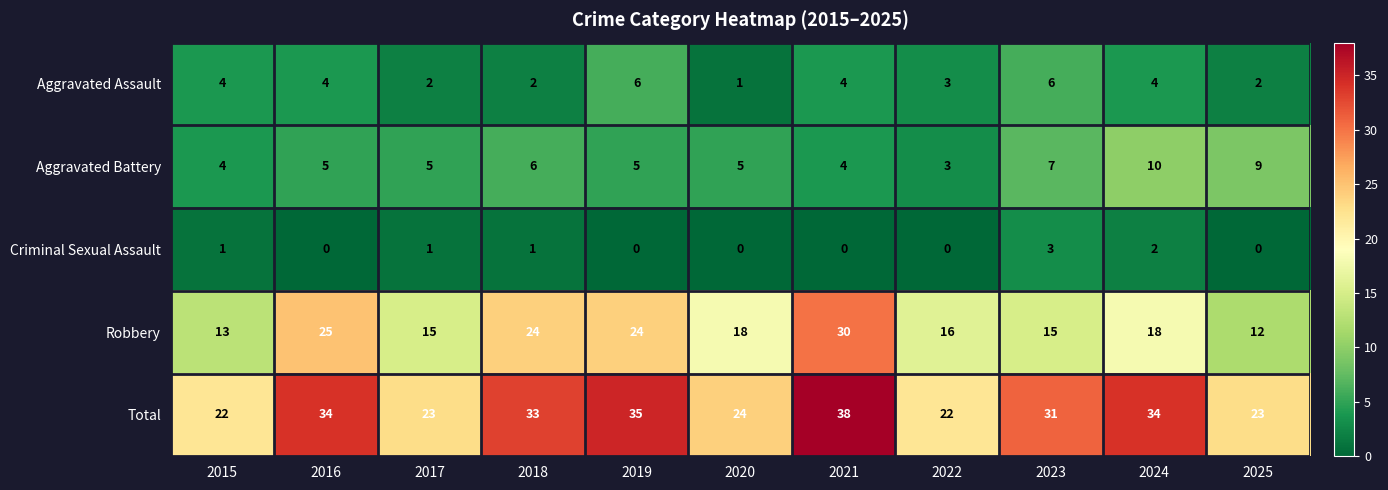

Rank the series by their maximum value, from highest to lowest.

Total, Robbery, Aggravated Battery, Aggravated Assault, Criminal Sexual Assault